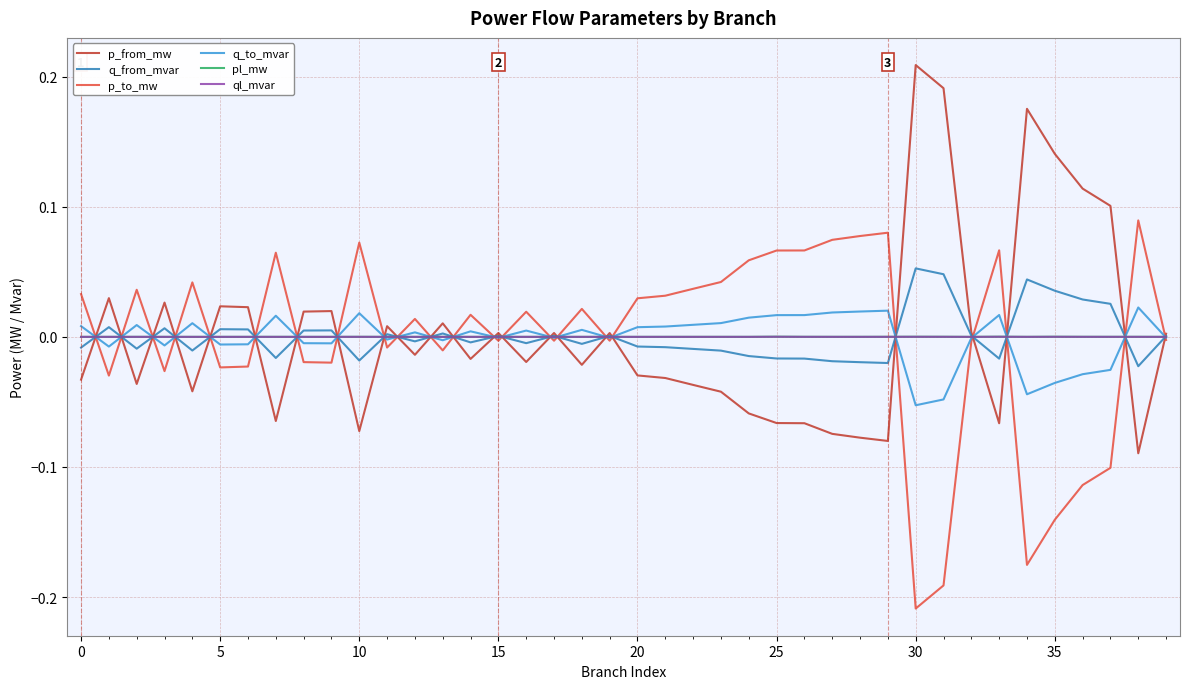

Does the chart have visible grid lines?

Yes